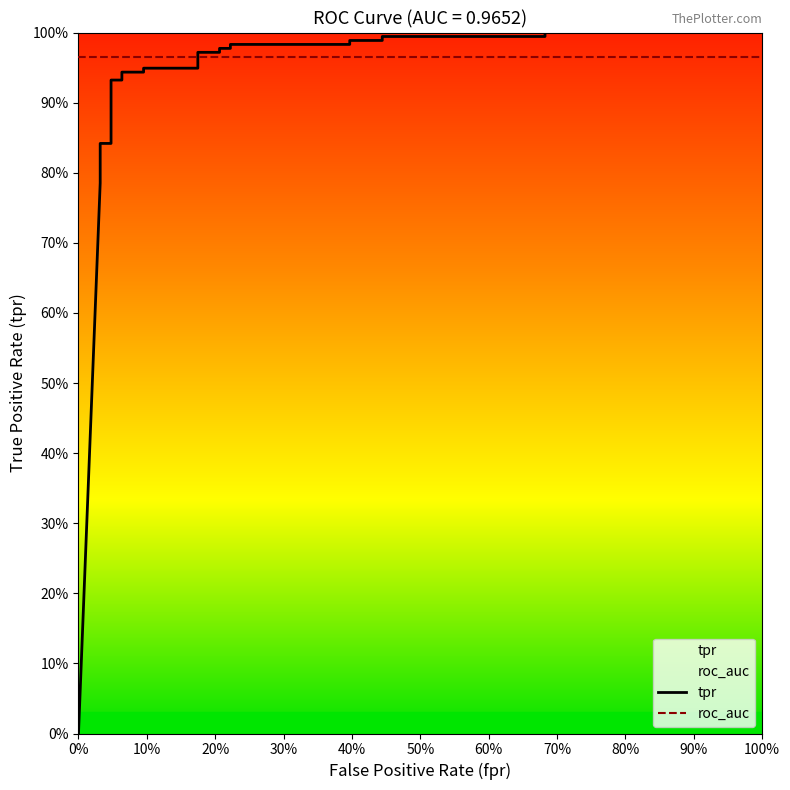

Reading left to right, transcribe all the data shown in this chart.

tpr: 0.0	0.8	0.8	0.8	0.8	0.8	0.8	0.9	0.9	0.9	0.9	0.9	0.9	0.9	0.9	1.0	1.0	1.0	1.0	1.0	1.0	1.0	1.0	1.0	1.0	1.0	1.0
roc_auc: 1.0	1.0	1.0	1.0	1.0	1.0	1.0	1.0	1.0	1.0	1.0	1.0	1.0	1.0	1.0	1.0	1.0	1.0	1.0	1.0	1.0	1.0	1.0	1.0	1.0	1.0	1.0